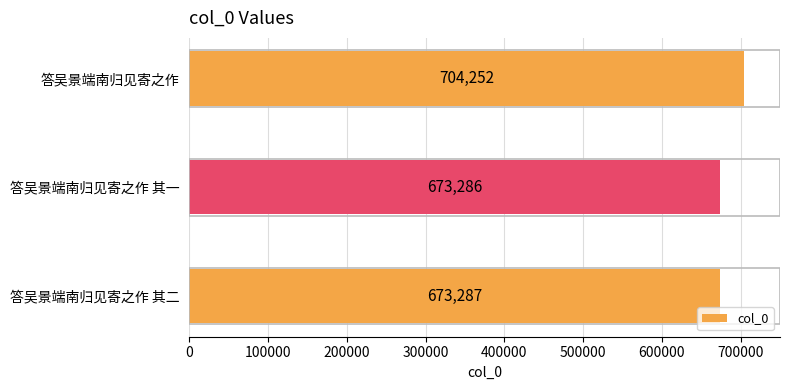

What is the change in value from 答吴景端南归见寄之作 其一 to 答吴景端南归见寄之作?

+30966